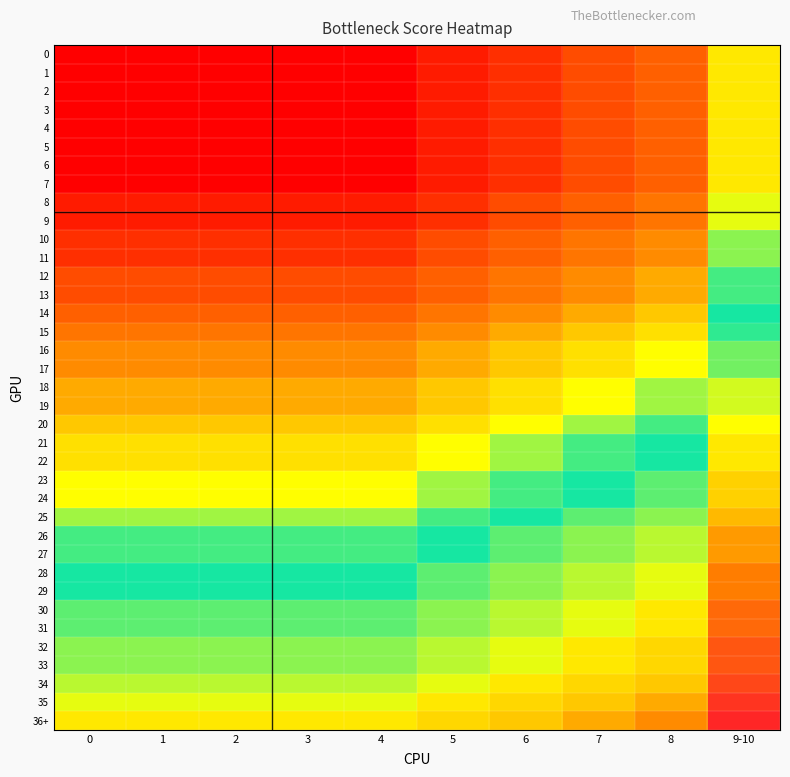

At which category is the sum across all series the highest?

9-10